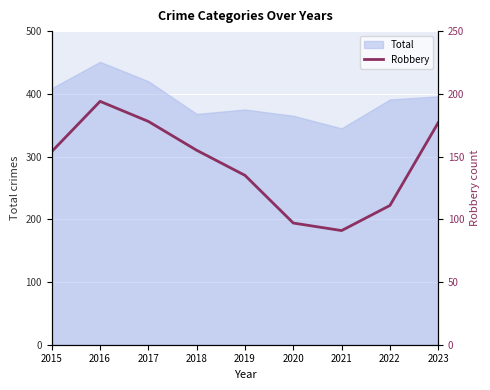

The value at 2021 is 91. True or false?

True